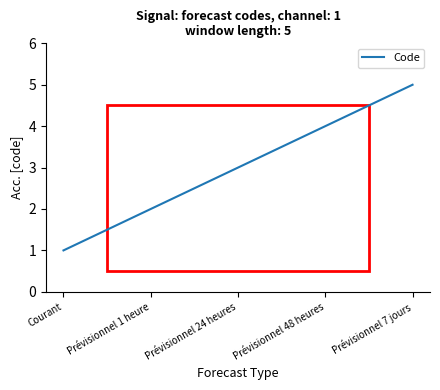

Rank the categories by value from highest to lowest.

Prévisionnel 7 jours, Prévisionnel 48 heures, Prévisionnel 24 heures, Prévisionnel 1 heure, Courant